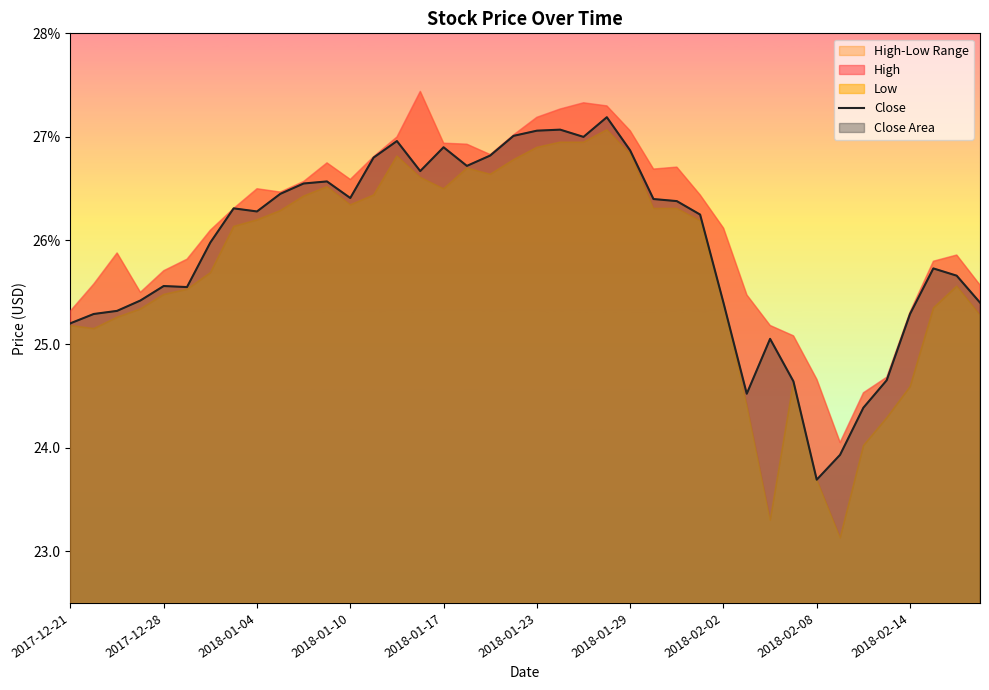

The value at 31 is 24.6. True or false?

True